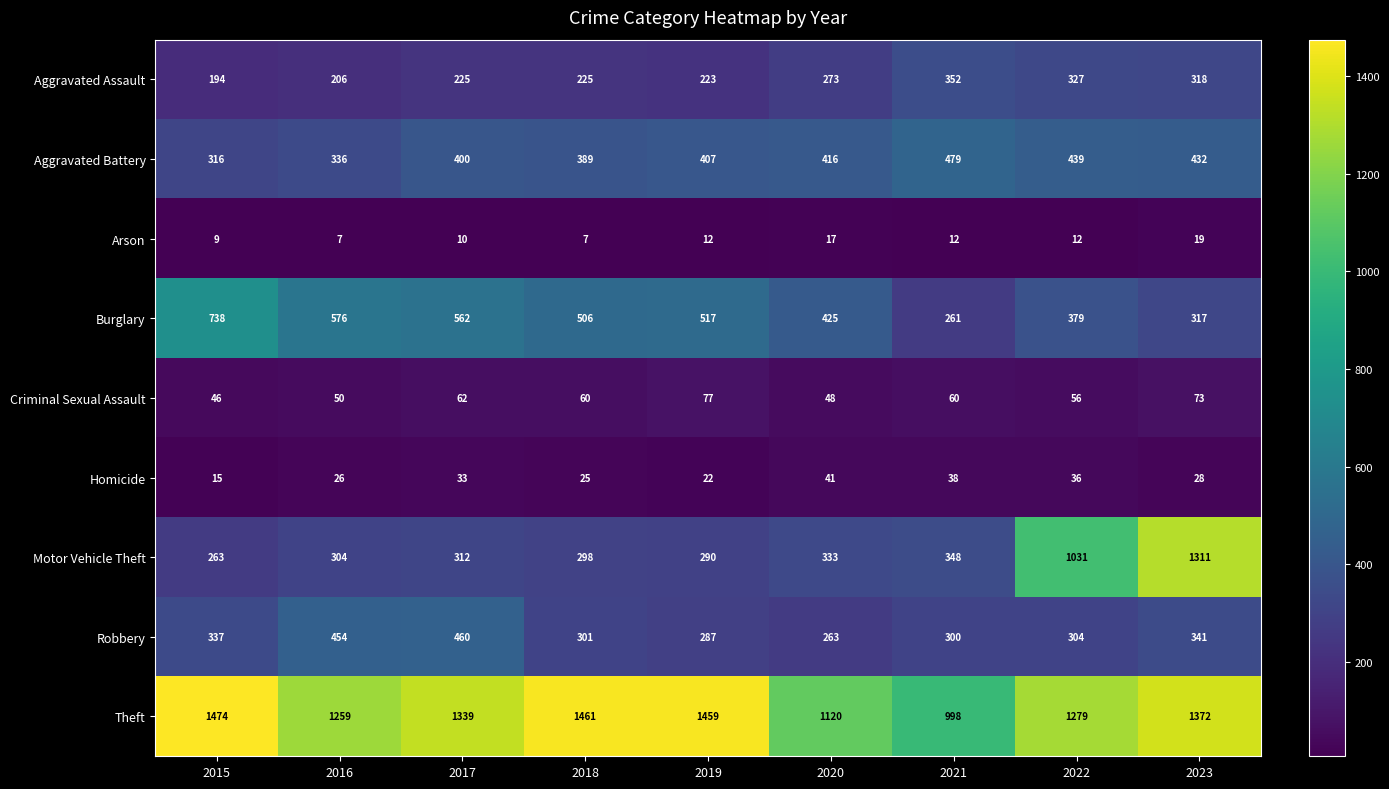

What is the minimum value shown in the chart?

7